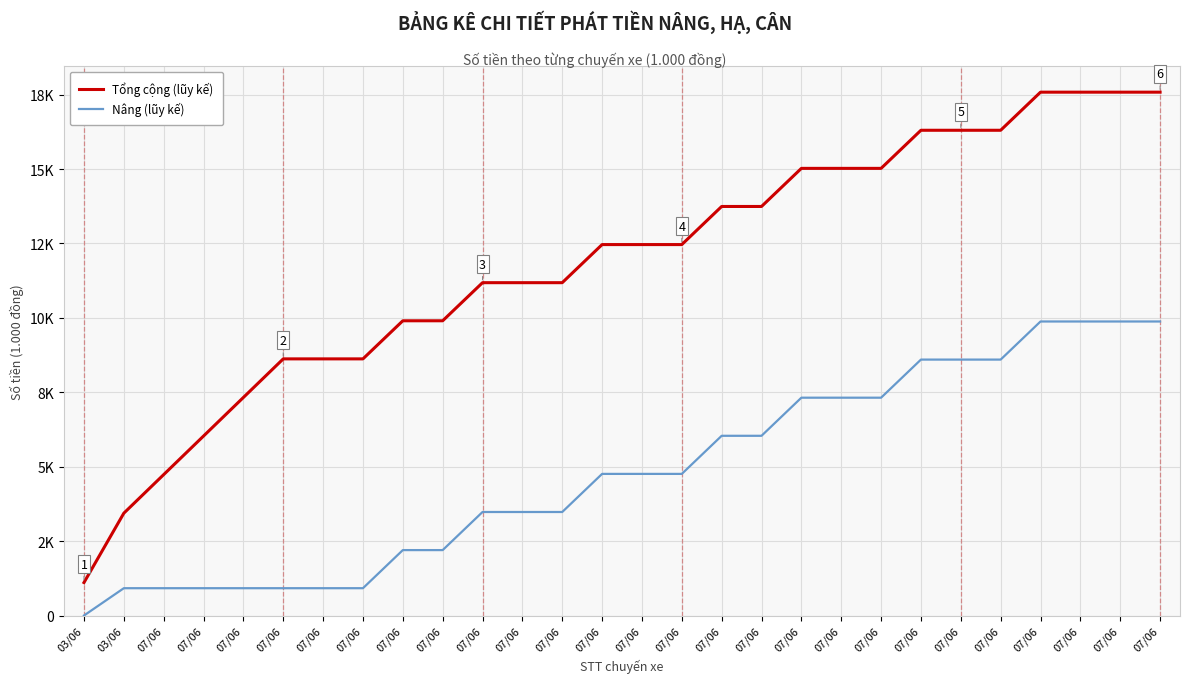

Which series has the largest total across all categories?

Tổng cộng (lũy kế)